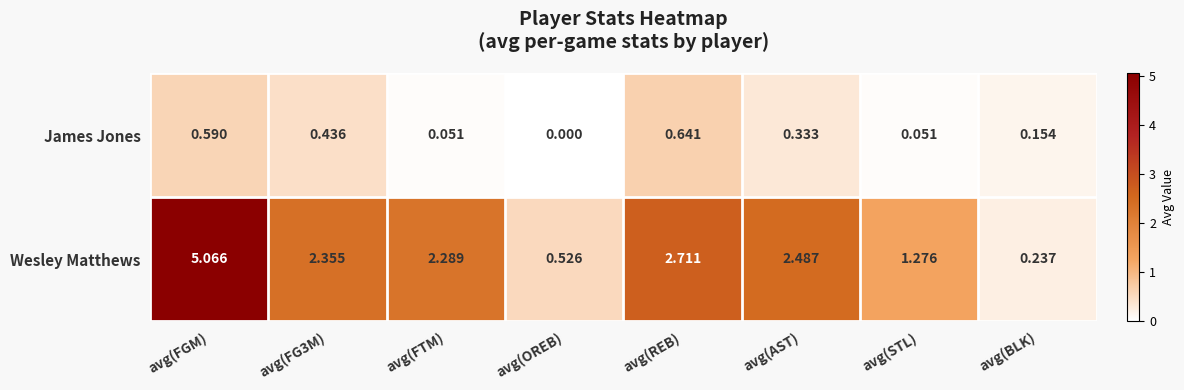

Which category has the highest value across all series?

avg(FGM)